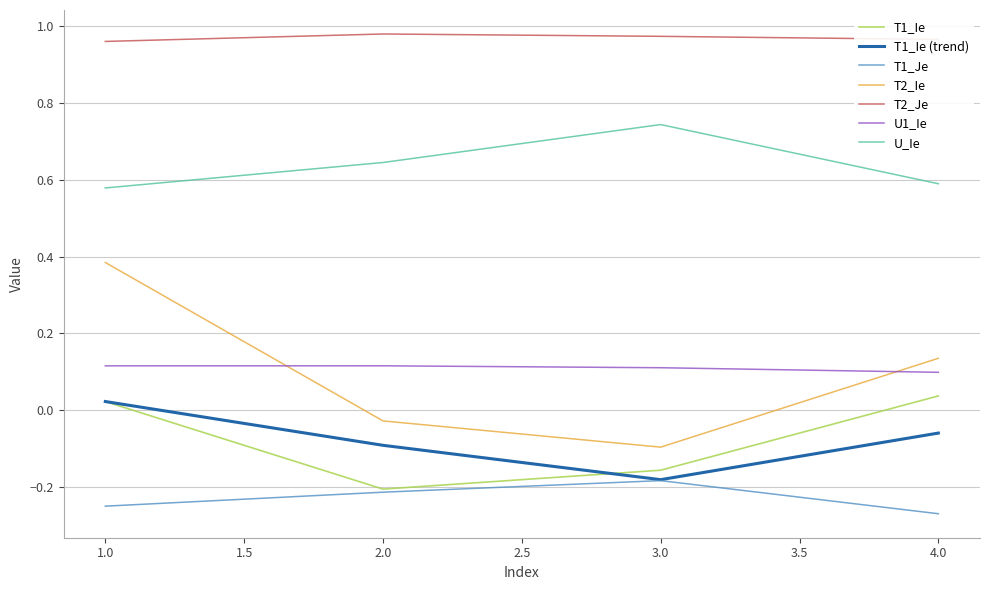

What position from the right is 3.0?

2